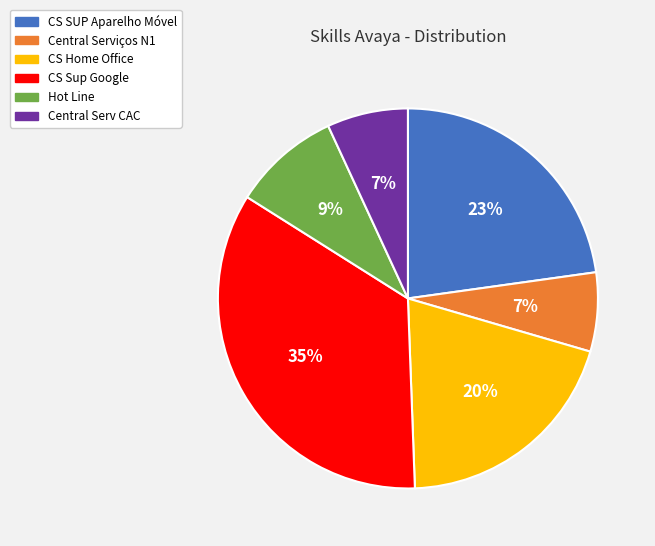

How many slices are in this pie chart?

6